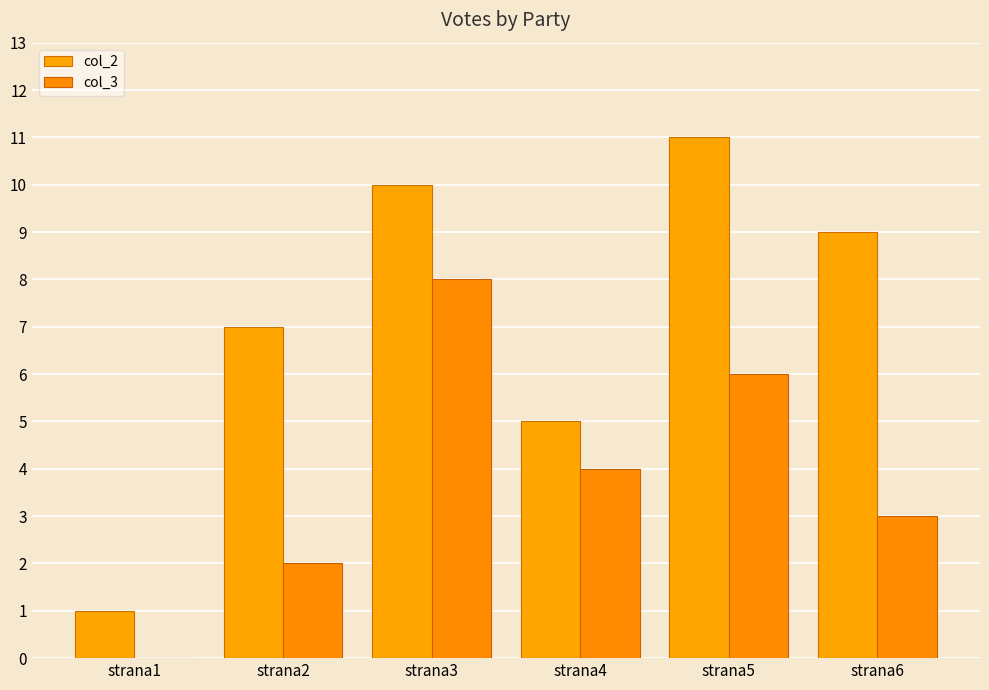

True or false: col_3 has a value of 4 at strana4.

True